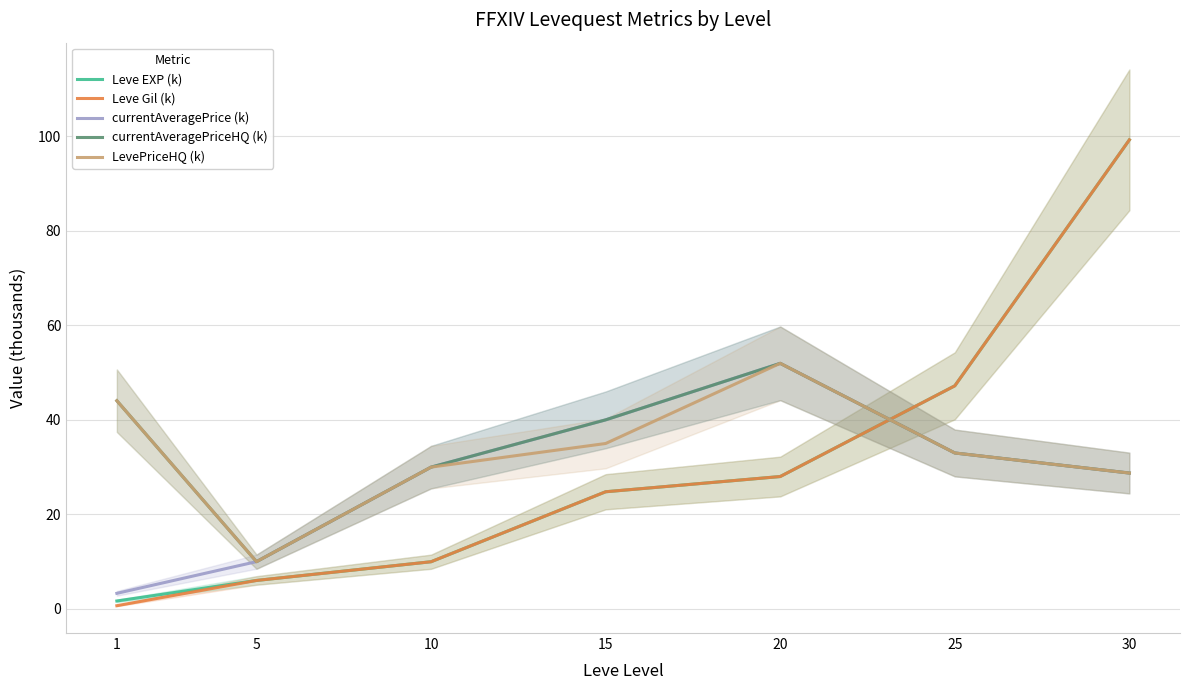

At which category is the sum across all series the highest?

30